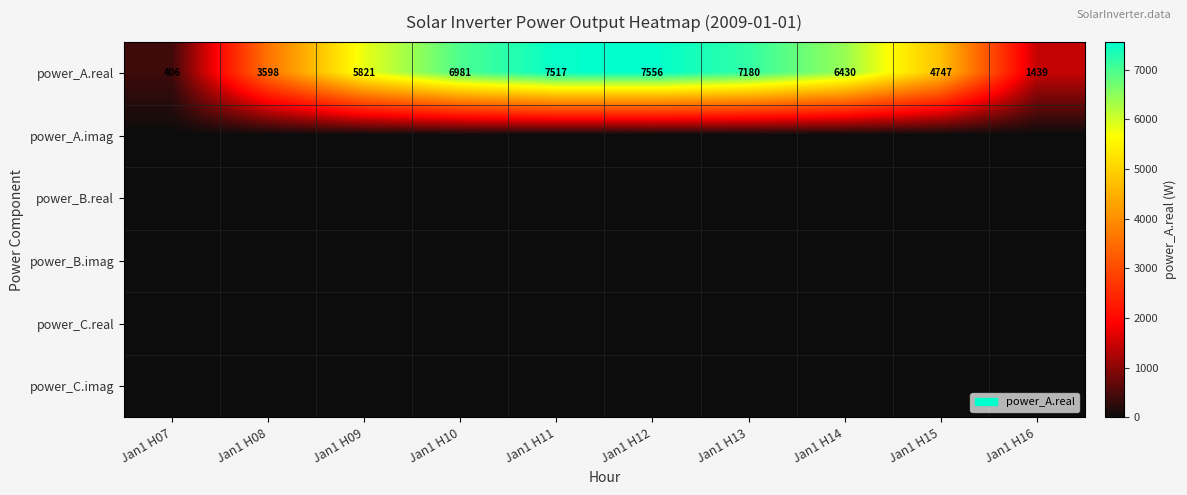

What is the sum of the power_A.real values at Jan1 H14 and Jan1 H10?

13411